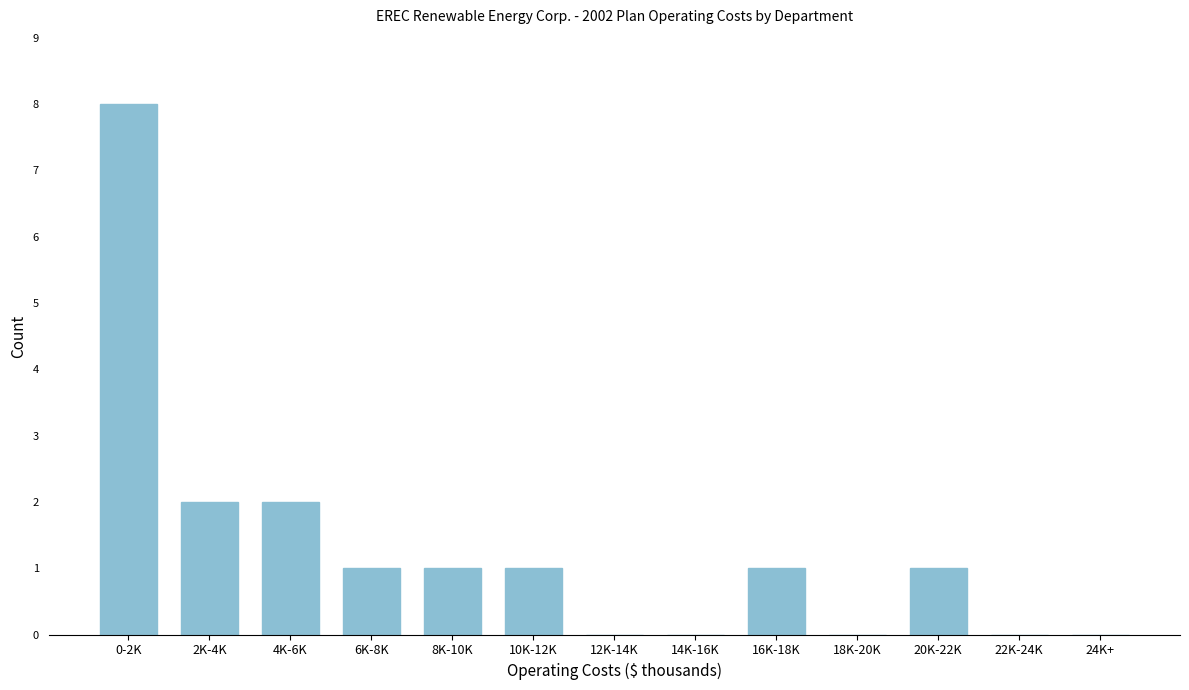

Reading right to left, transcribe all the data shown in this chart.

24K+=0	22K-24K=0	20K-22K=1	18K-20K=0	16K-18K=1	14K-16K=0	12K-14K=0	10K-12K=1	8K-10K=1	6K-8K=1	4K-6K=2	2K-4K=2	0-2K=8